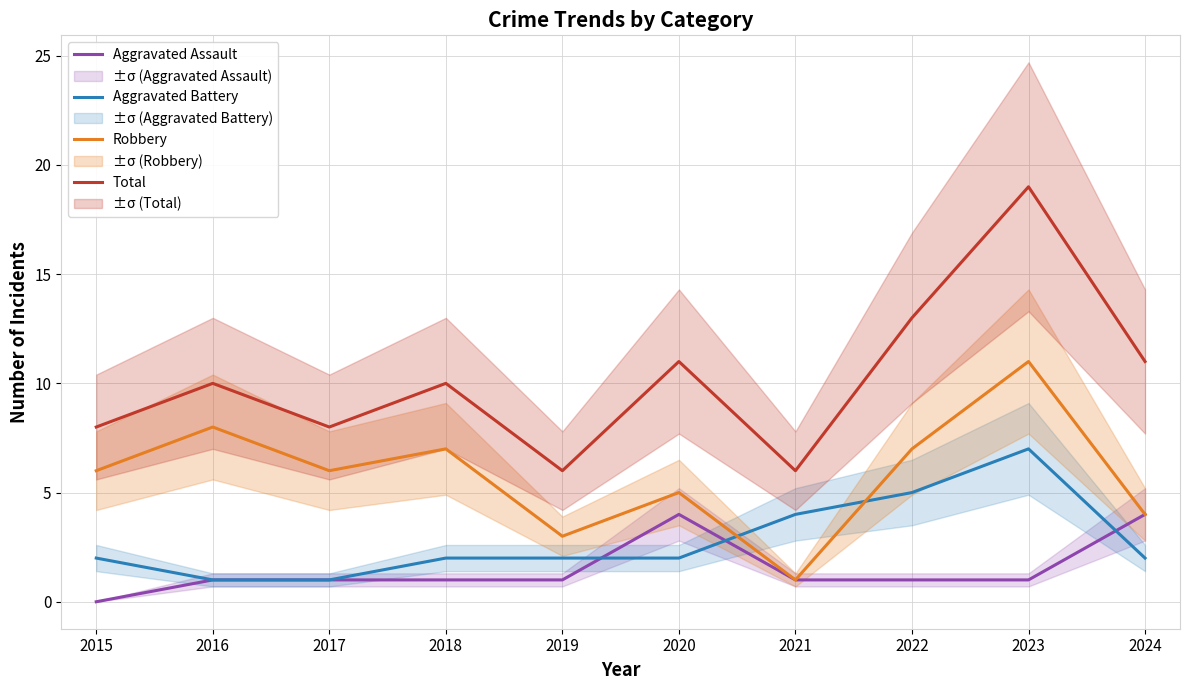

Which series changed the most between 2022 and 2024?

Aggravated Assault